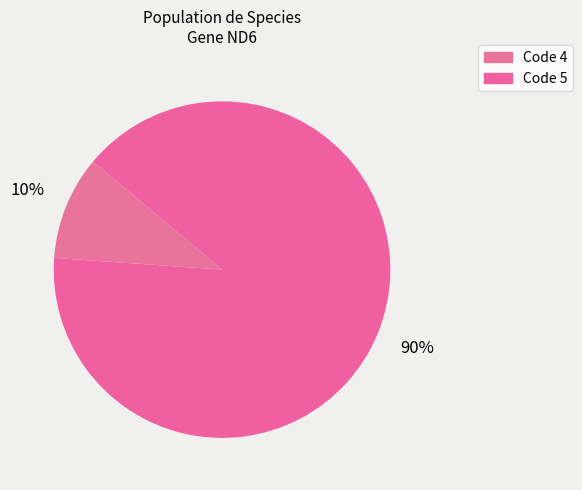

How many slices are in this pie chart?

2